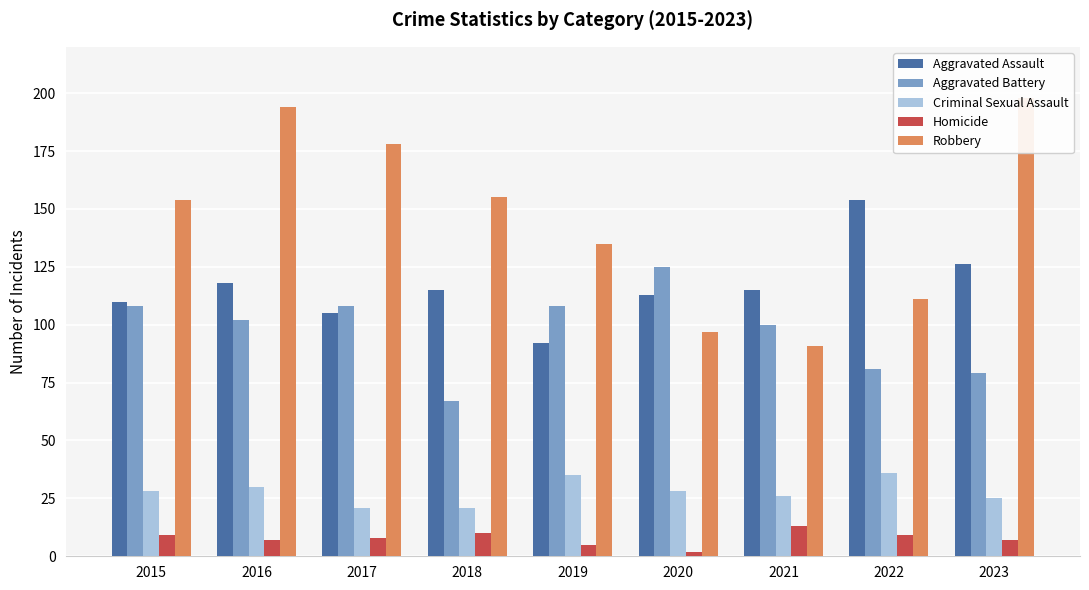

What are all the series names shown in the legend?

Aggravated Assault, Aggravated Battery, Criminal Sexual Assault, Homicide, Robbery